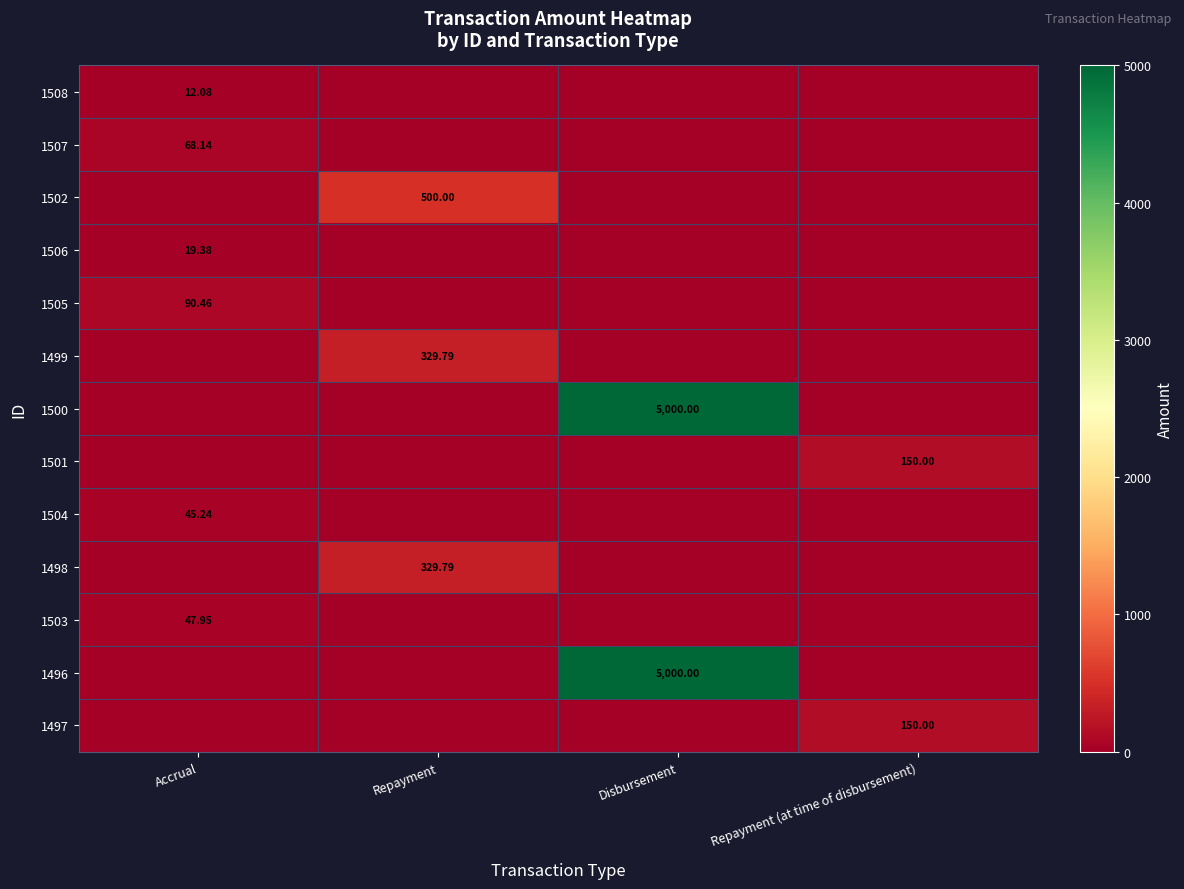

Rank the categories by 1496 value from lowest to highest.

Accrual, Repayment, Repayment (at time of disbursement), Disbursement